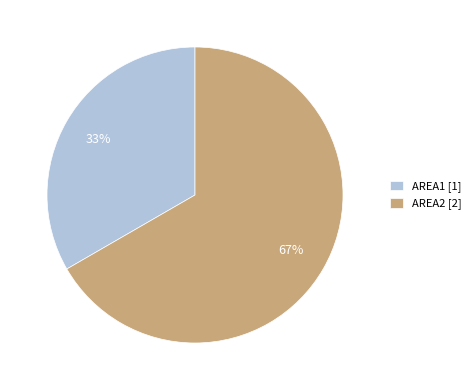

What percentage is the AREA2 slice, to the nearest percent?

67%